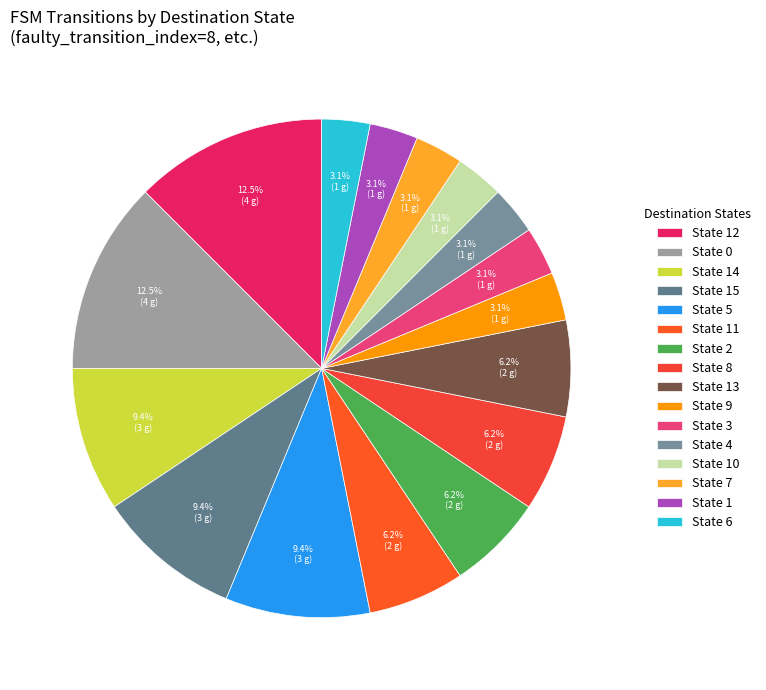

Is there a majority slice in this chart?

No